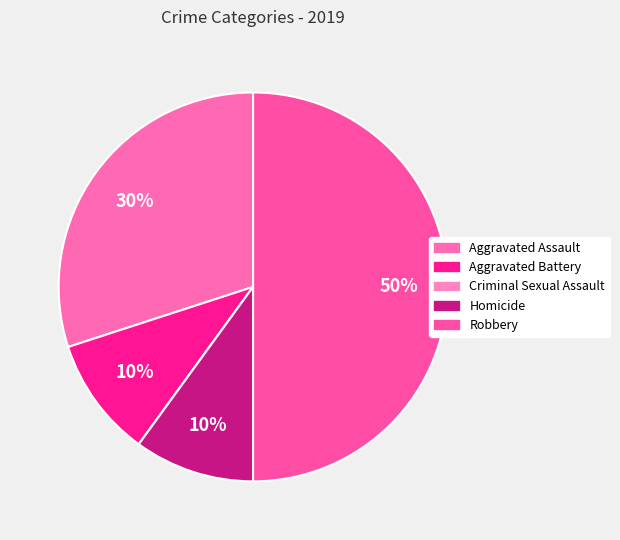

What percentage is the Robbery slice, to the nearest percent?

50%